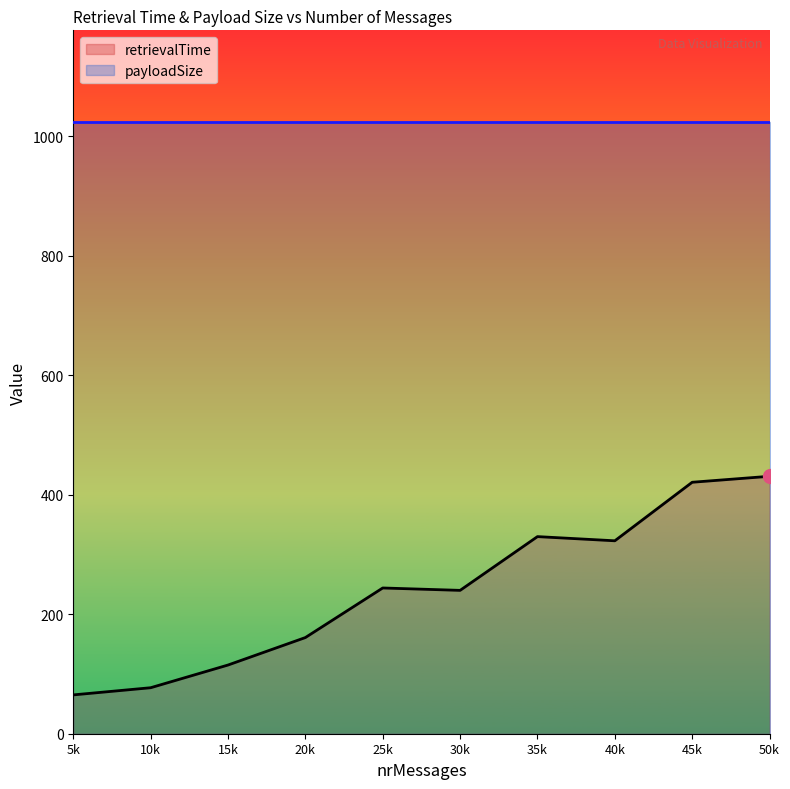

How many values exceed 244?

4